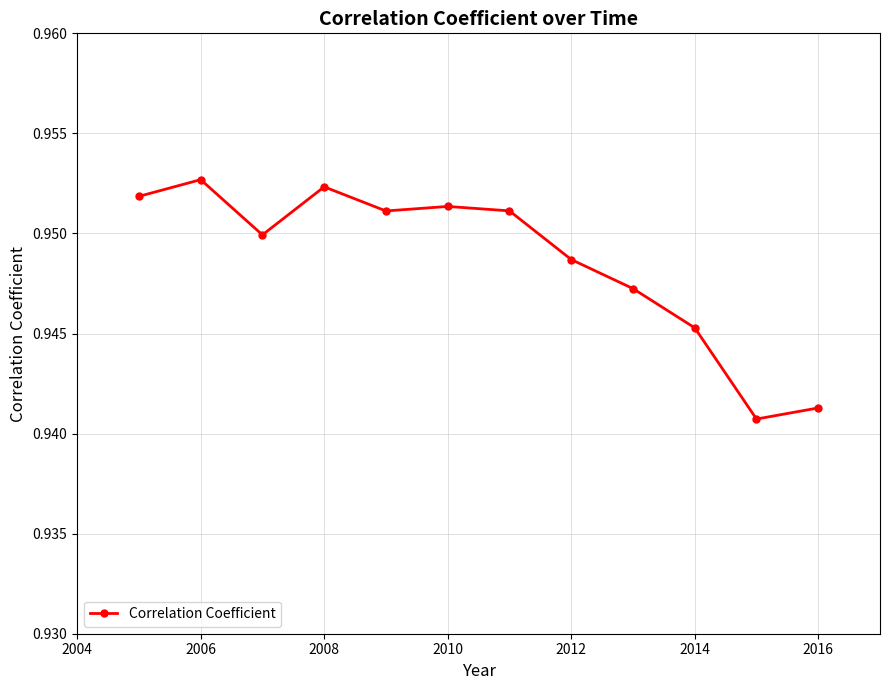

Count the values in the range 0 to 1.

12